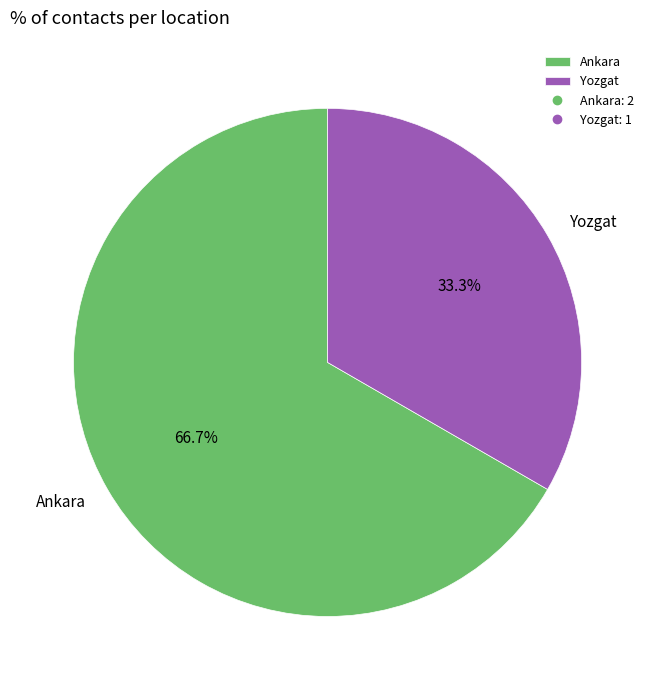

Between Ankara and Yozgat, which is larger?

Ankara